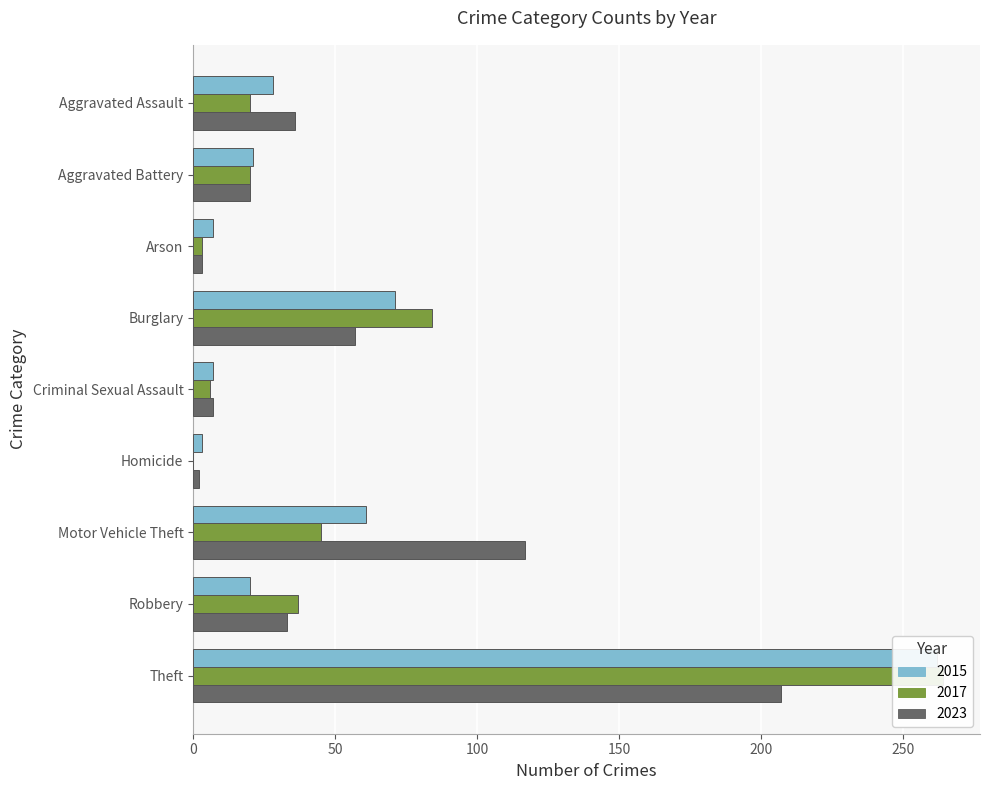

Rank the series at Aggravated Assault from lowest to highest value.

2017, 2015, 2023